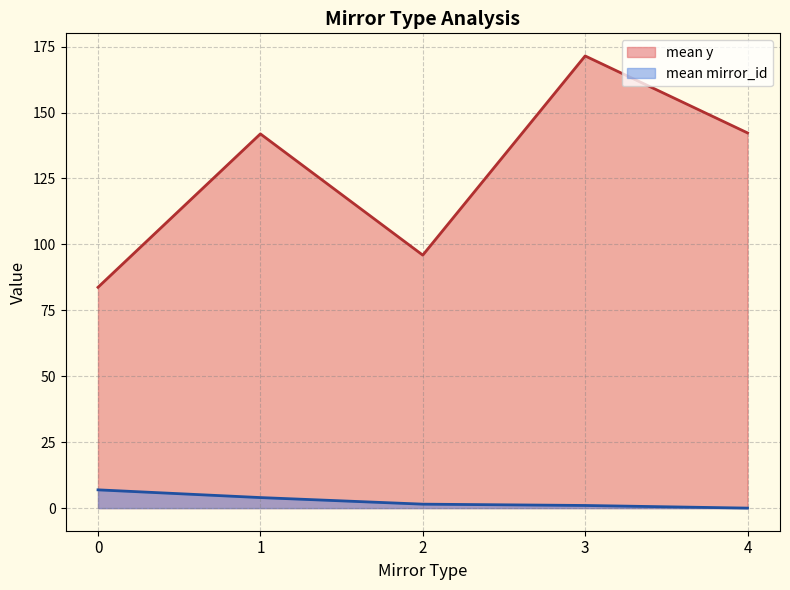

Which series has the largest range (max minus min)?

mean y